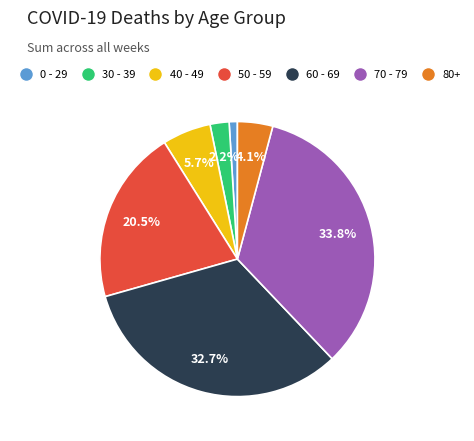

Does any single category account for the majority?

No